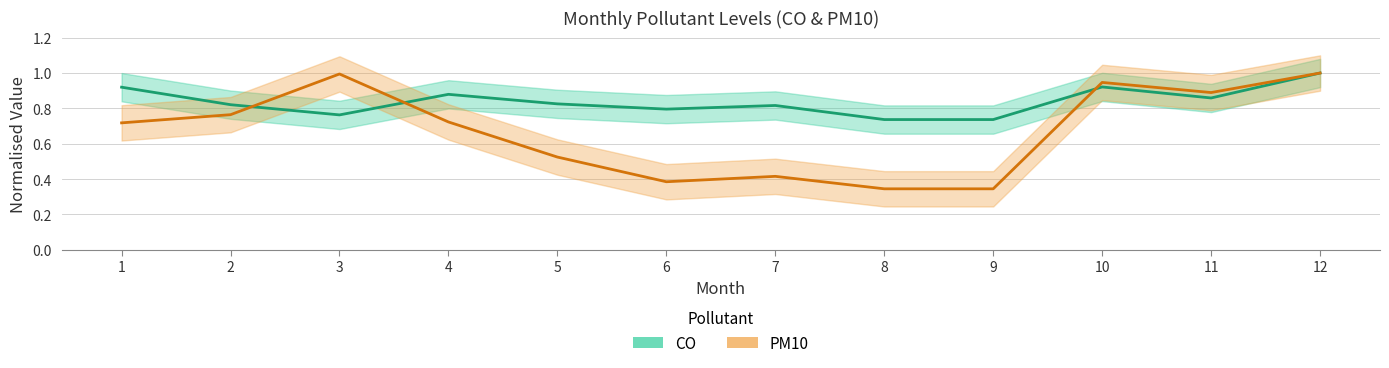

Rank the series at 4 from lowest to highest value.

PM10 center, CO center